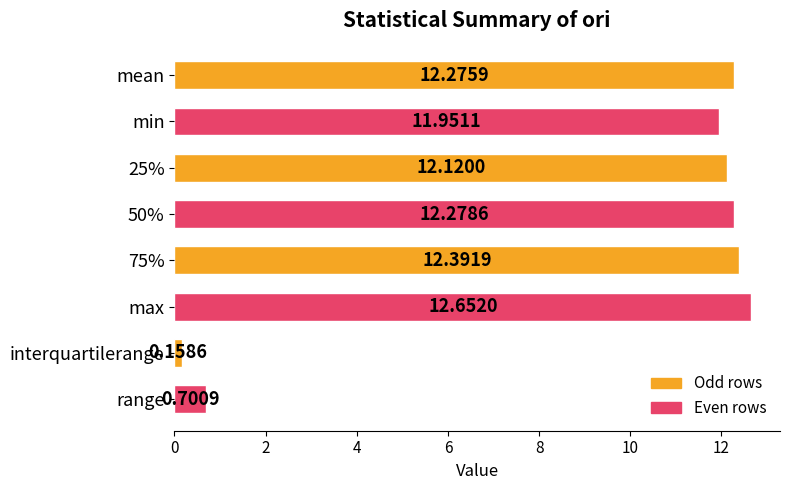

List the labels in order of value, largest first.

max, 75%, 50%, mean, 25%, min, range, interquartilerange